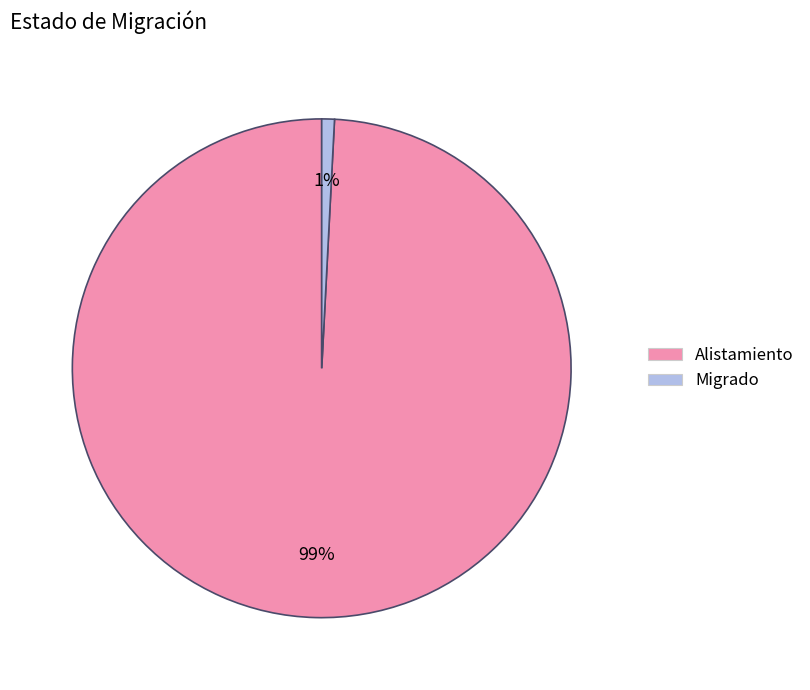

Does Migrado represent more than half of the total?

No